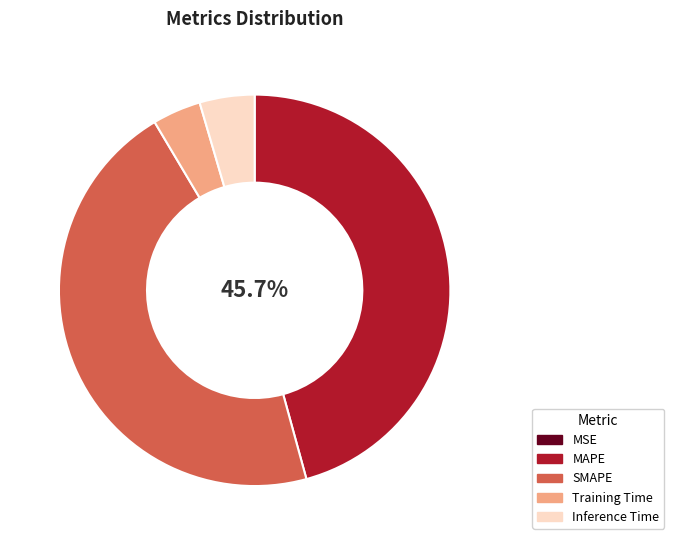

To the nearest percent, what portion does SMAPE represent?

46%